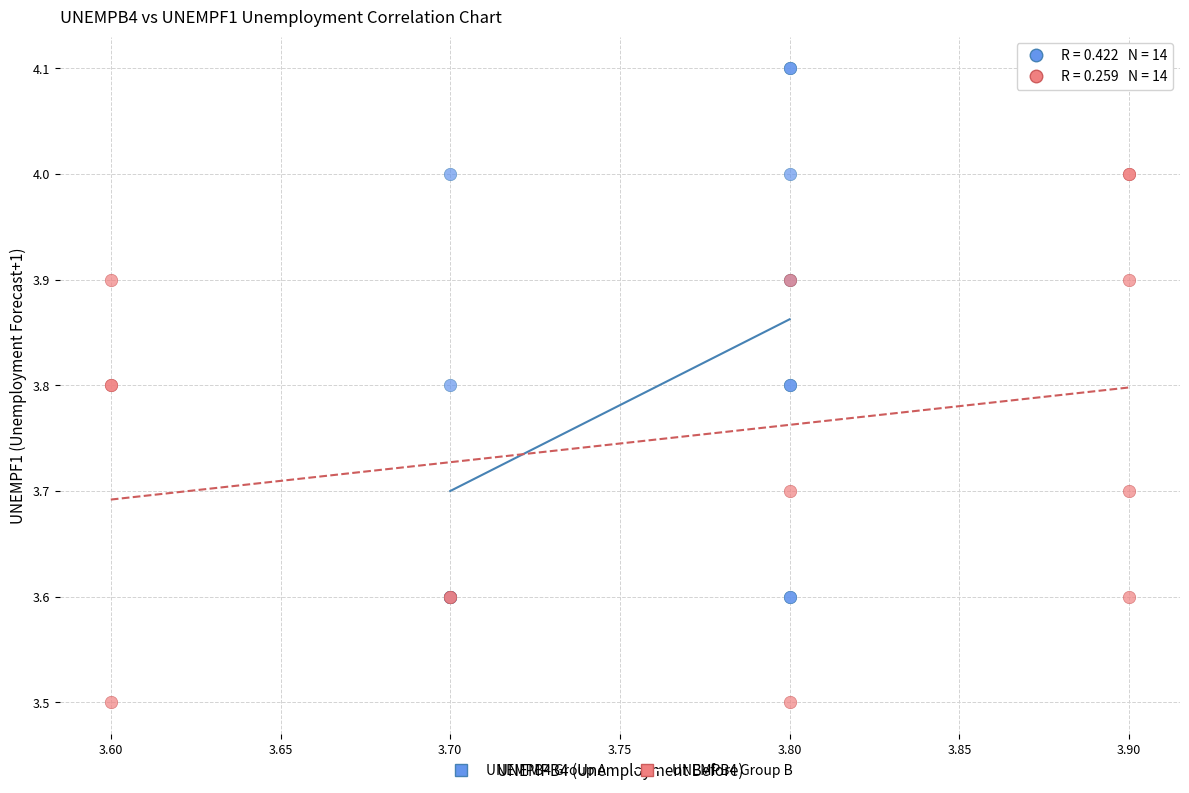

Which series reaches the maximum Y coordinate?

UNEMPB4 Group A